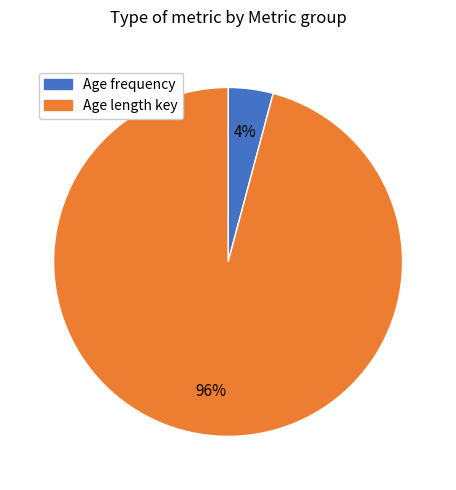

To the nearest percent, what is the average slice percentage?

50%